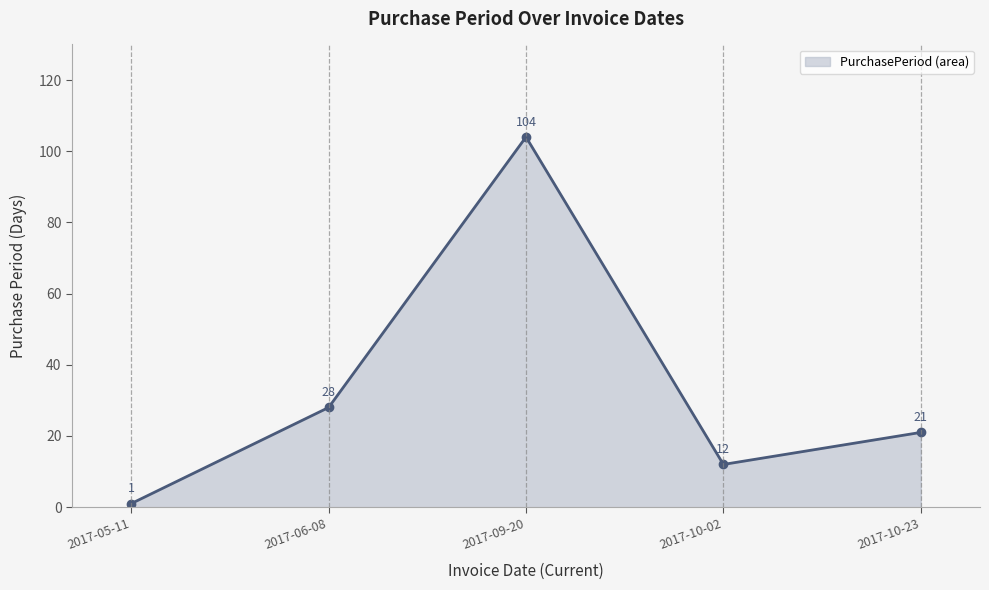

What is the sum of the values at 2017-10-23 and 2017-10-02?

33